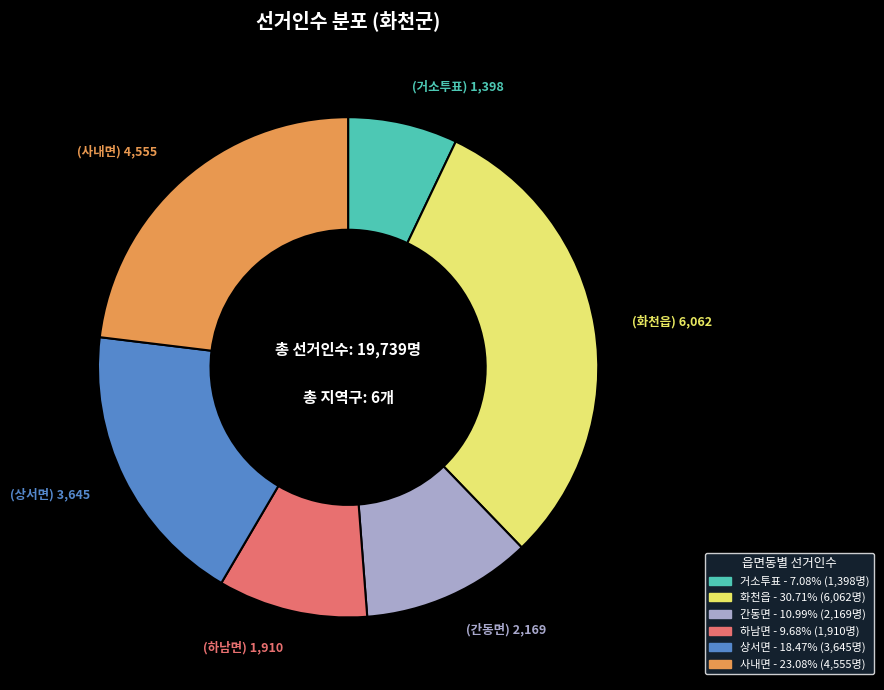

Which has a higher value, 거소투표 or 하남면?

하남면